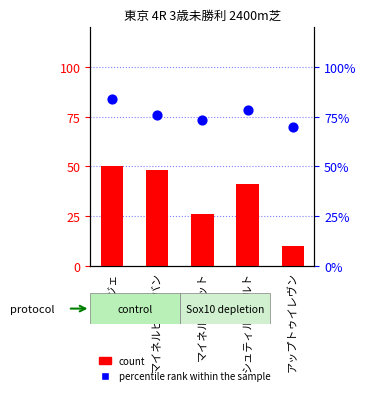

At which category is the sum across all series the highest?

レジェ